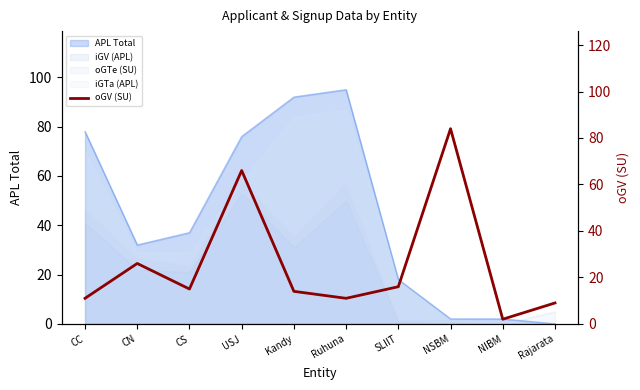

What is the maximum value for APL Total?

95